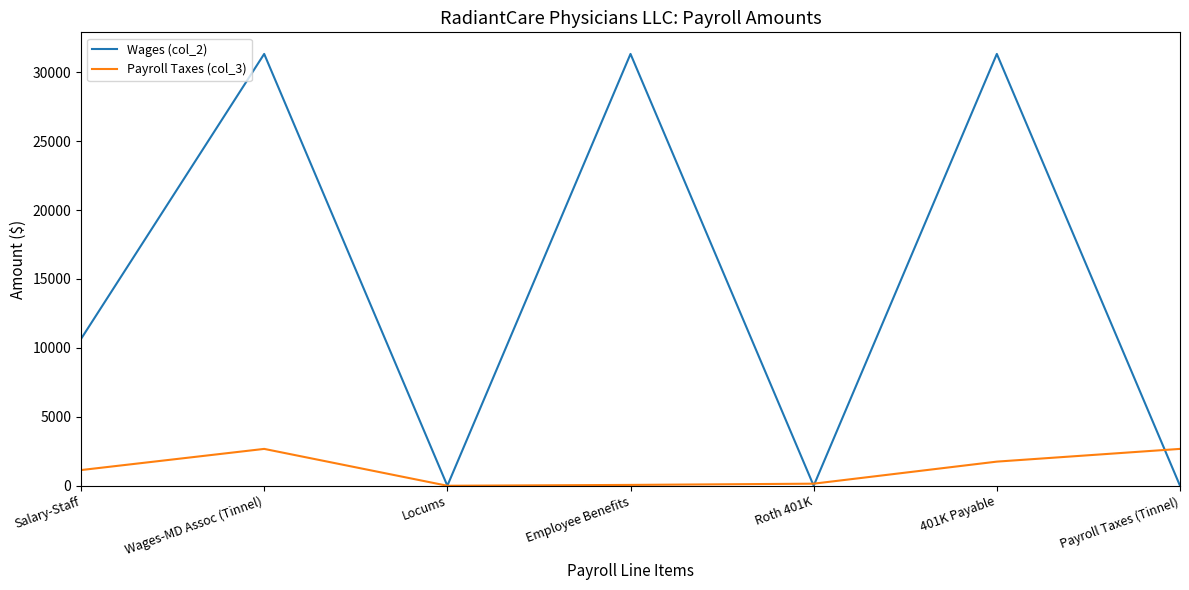

How many values in the Payroll Taxes (col_3) series are below 1137?

3